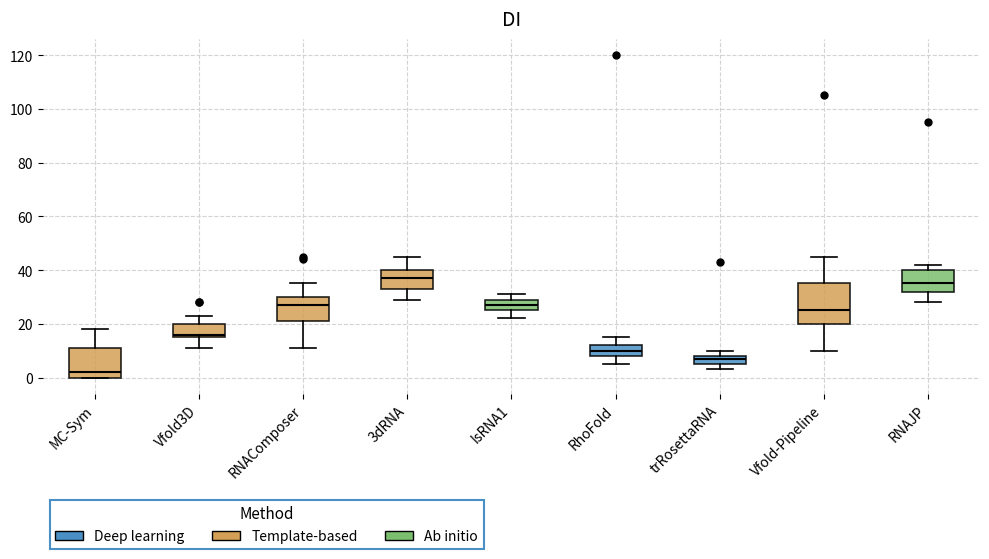

Which box's median line is the highest?

3dRNA